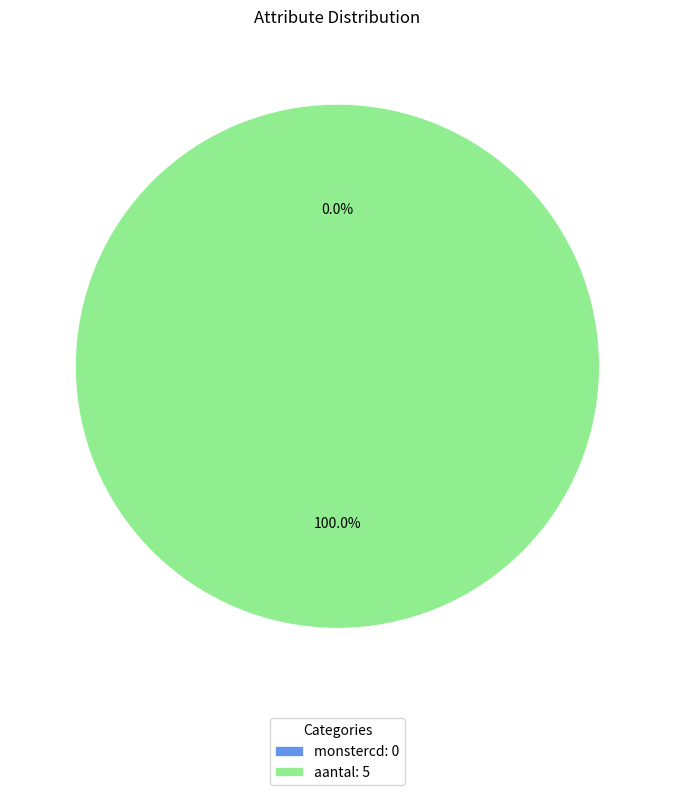

To the nearest percent, what is the difference between the aantal and monstercd slice percentages?

100%